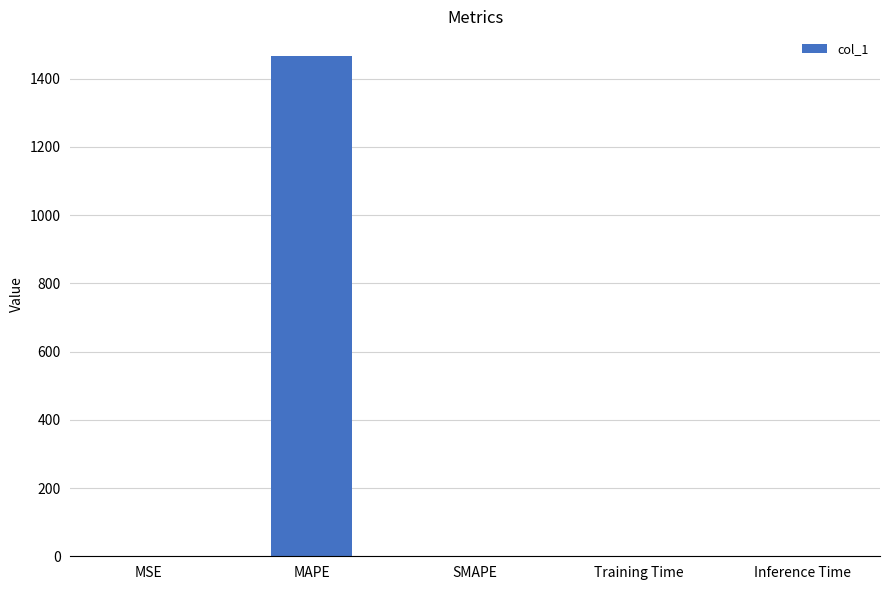

The value at SMAPE is -675.8. True or false?

False